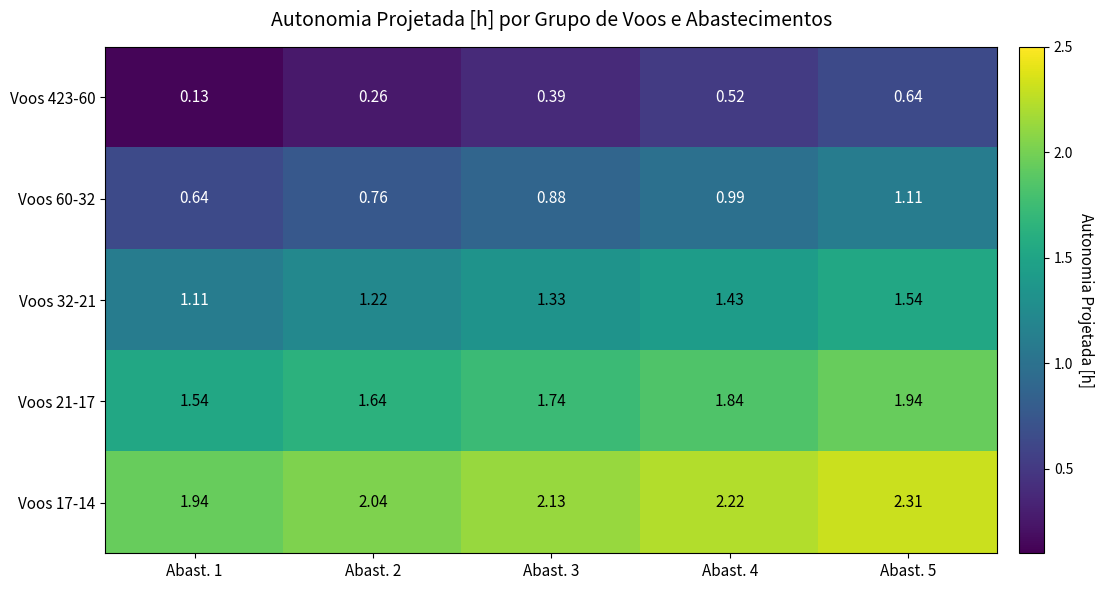

Is the value of Voos 60-32 at Abast. 1 greater than the value of Voos 32-21 at Abast. 1?

No